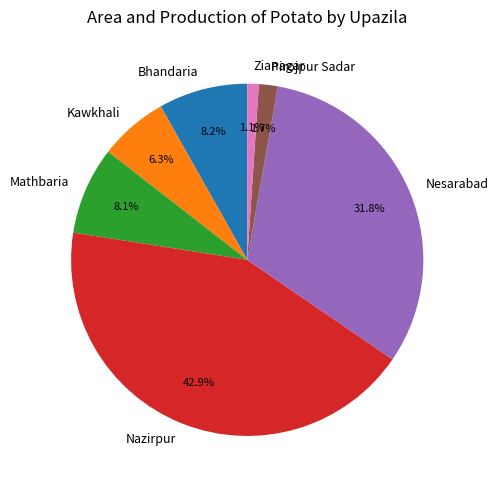

How many slices are in this pie chart?

7